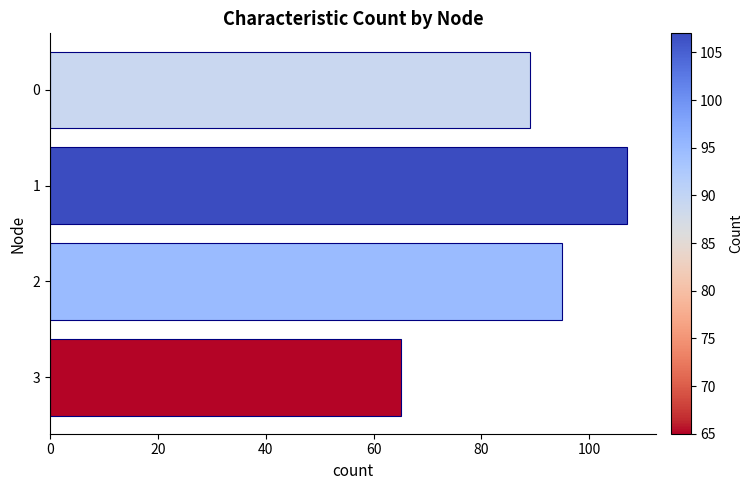

What is the difference between the second highest and second lowest values?

6